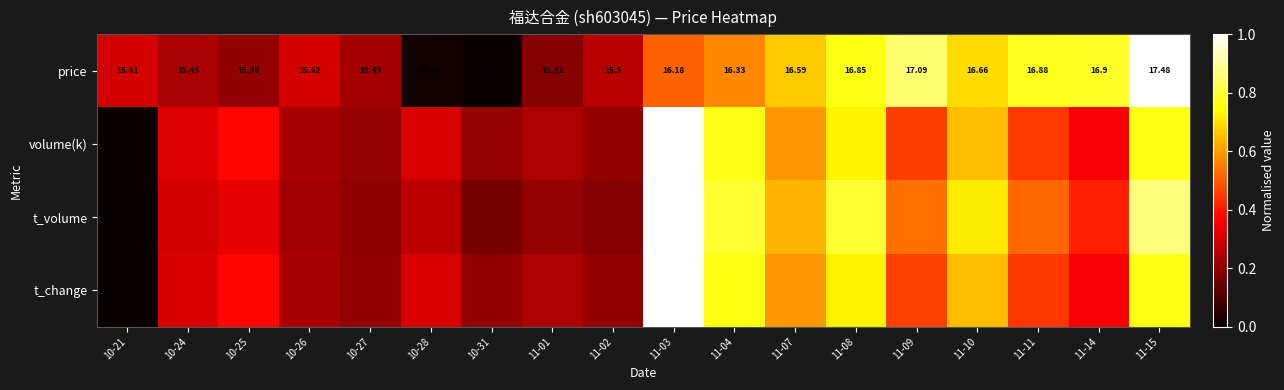

At which label is price closest to 0?

10-31